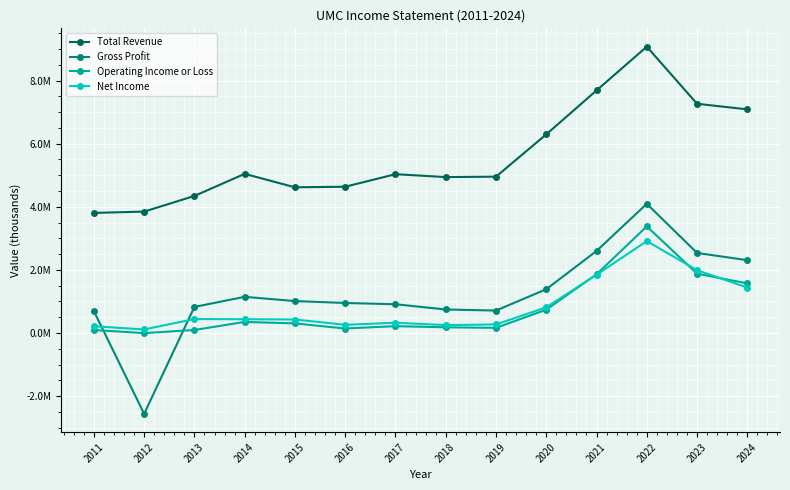

What are all the series names shown in the legend?

Total Revenue, Gross Profit, Operating Income or Loss, Net Income